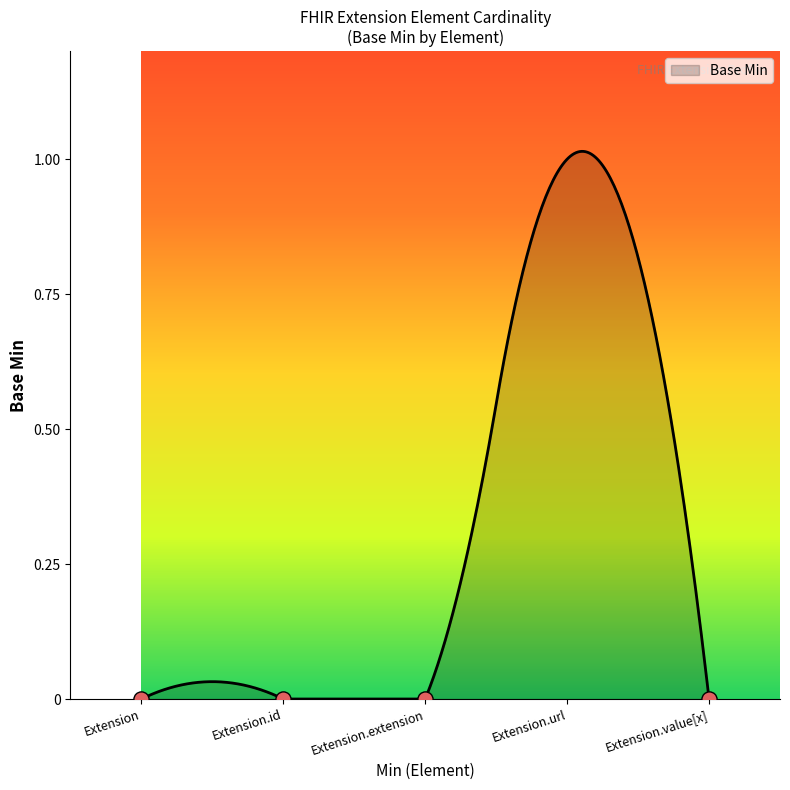

Which has a higher value, Extension.url or Extension.extension?

Extension.url